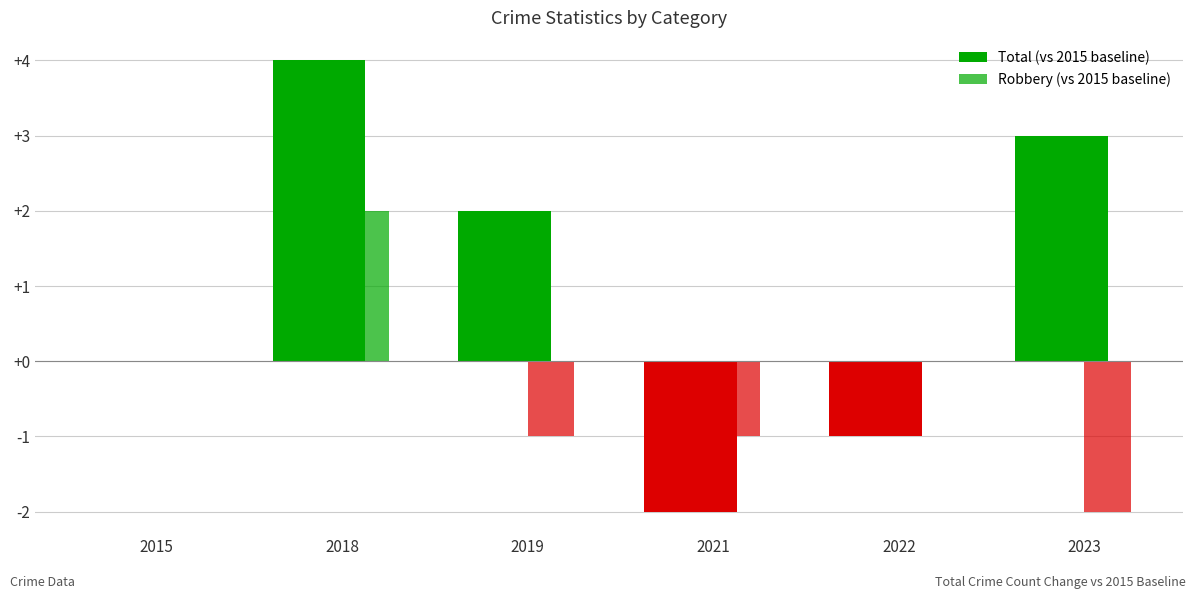

Which series has the largest range (max minus min)?

Total (vs 2015 baseline)